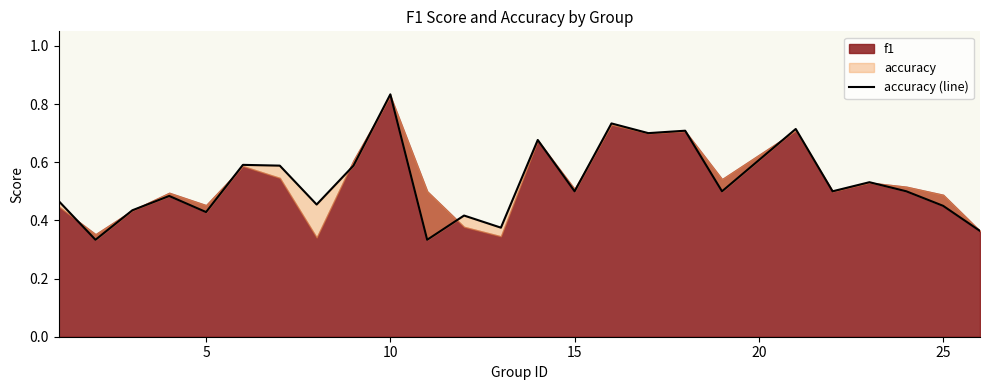

How many interior local valleys (lower than both neighbors) does the data have?

9